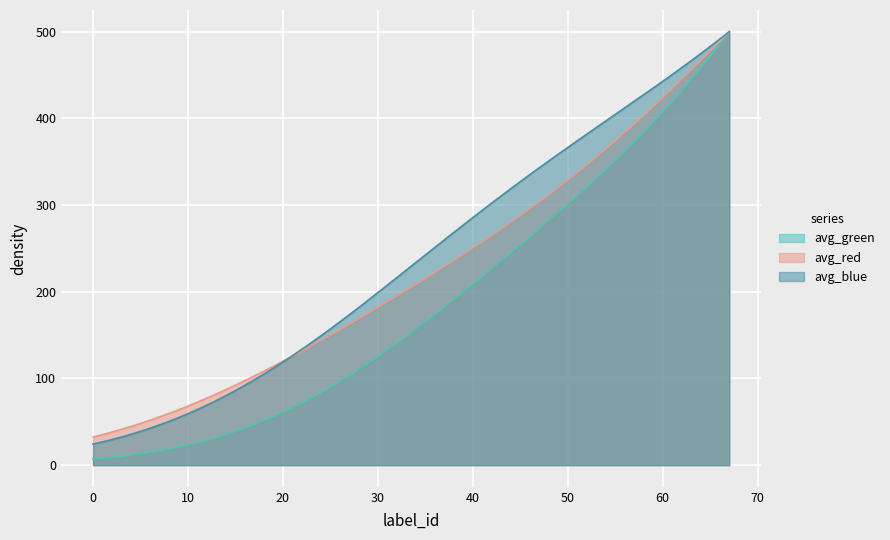

What is the minimum value for avg_red?

32.4